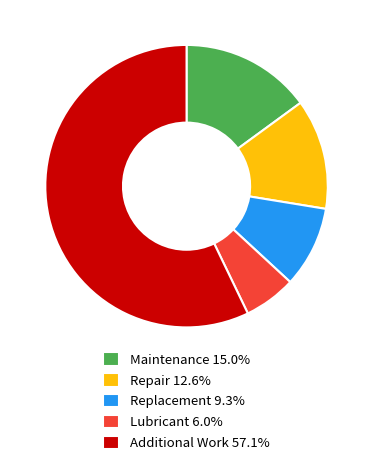

Approximately how many times larger is the value at Repair compared to Maintenance?

0.8